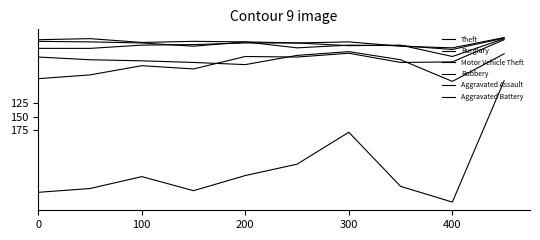

How many lines are shown in the chart?

6